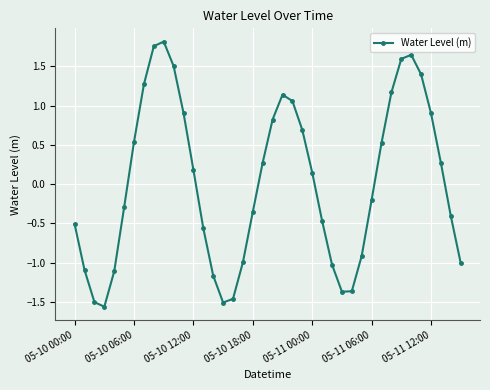

What is the sum of all values?

0.8